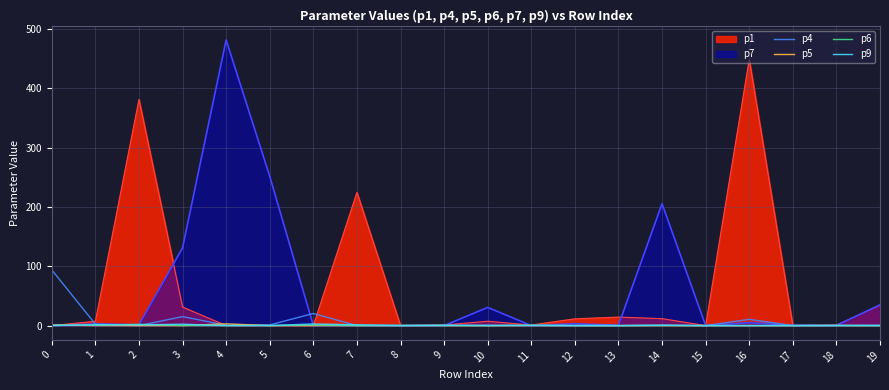

Is the value of p4 at 15 greater than the value of p5 at 15?

No